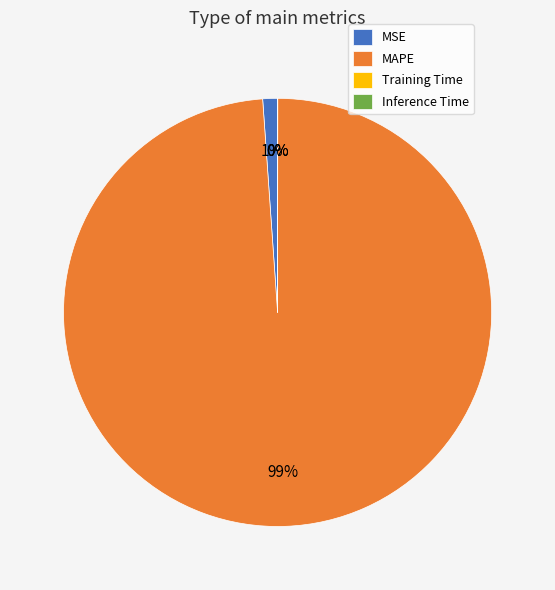

Which slice represents more than half of the pie?

MAPE